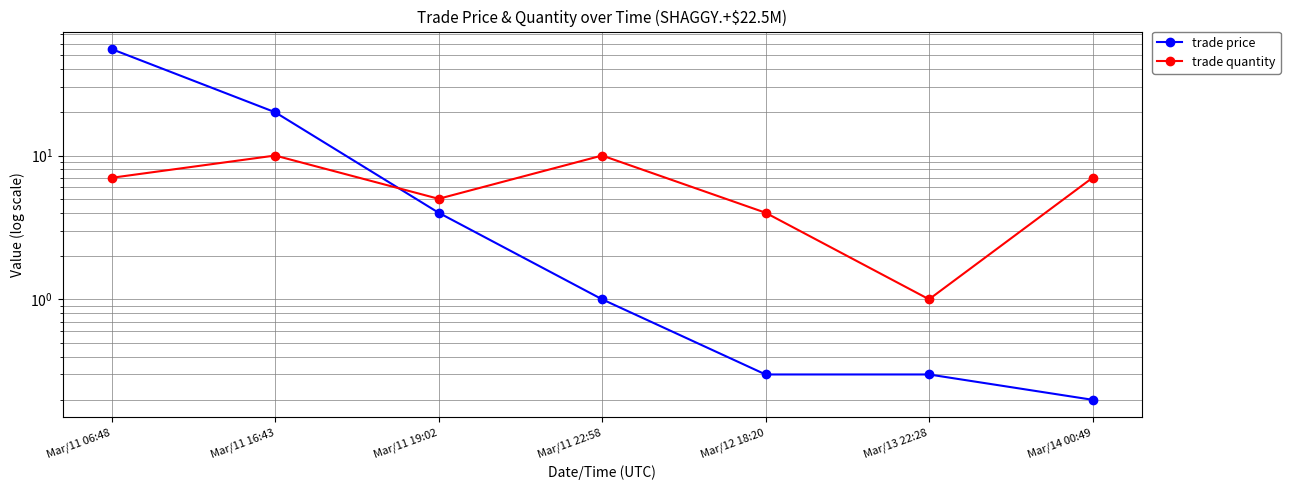

What position from the right is Mar/11 16:43?

6